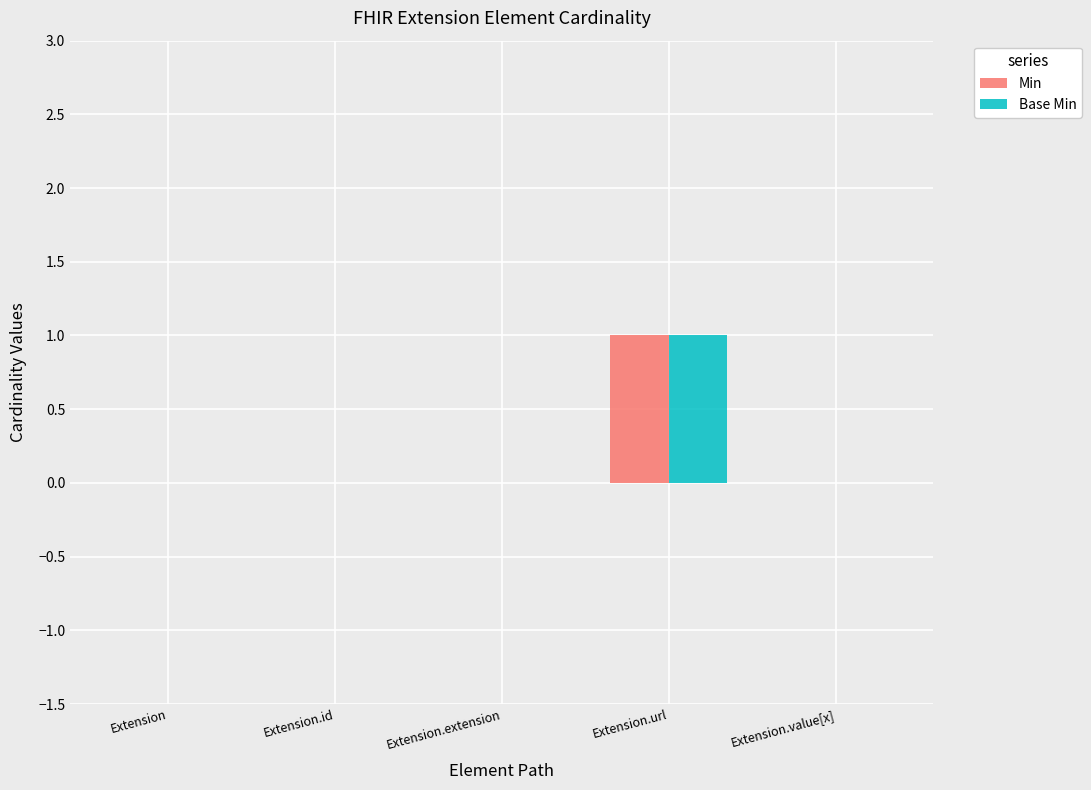

How many Base Min values are between 0 and 1?

5